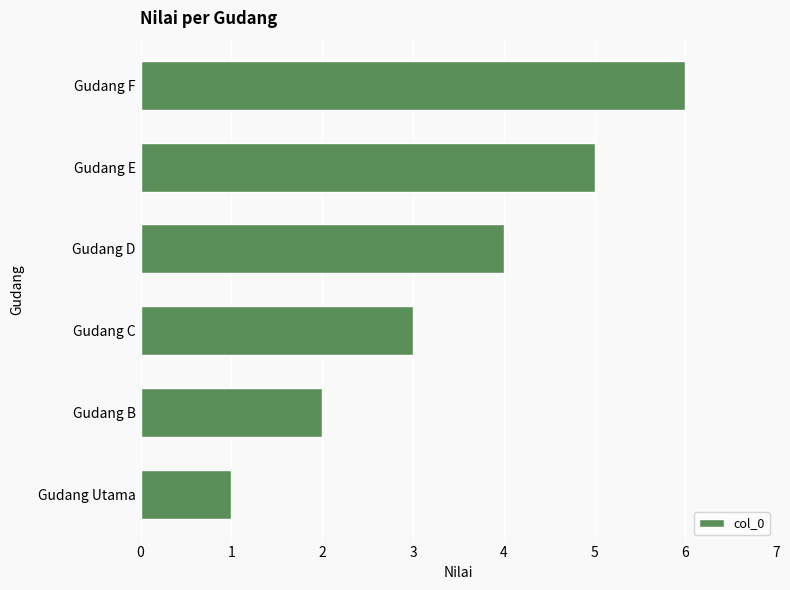

What is the greatest value displayed?

6